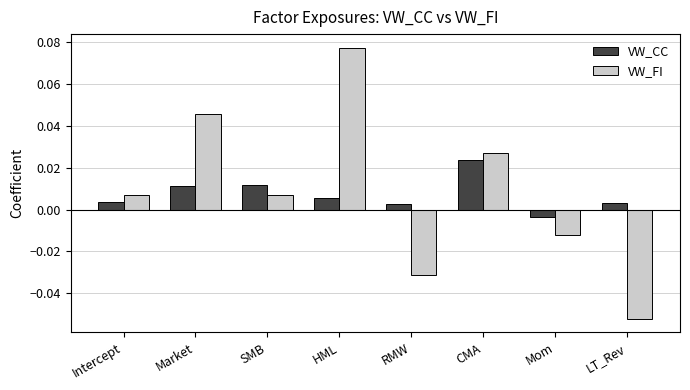

List the series in order of their peak value, lowest first.

VW_CC, VW_FI